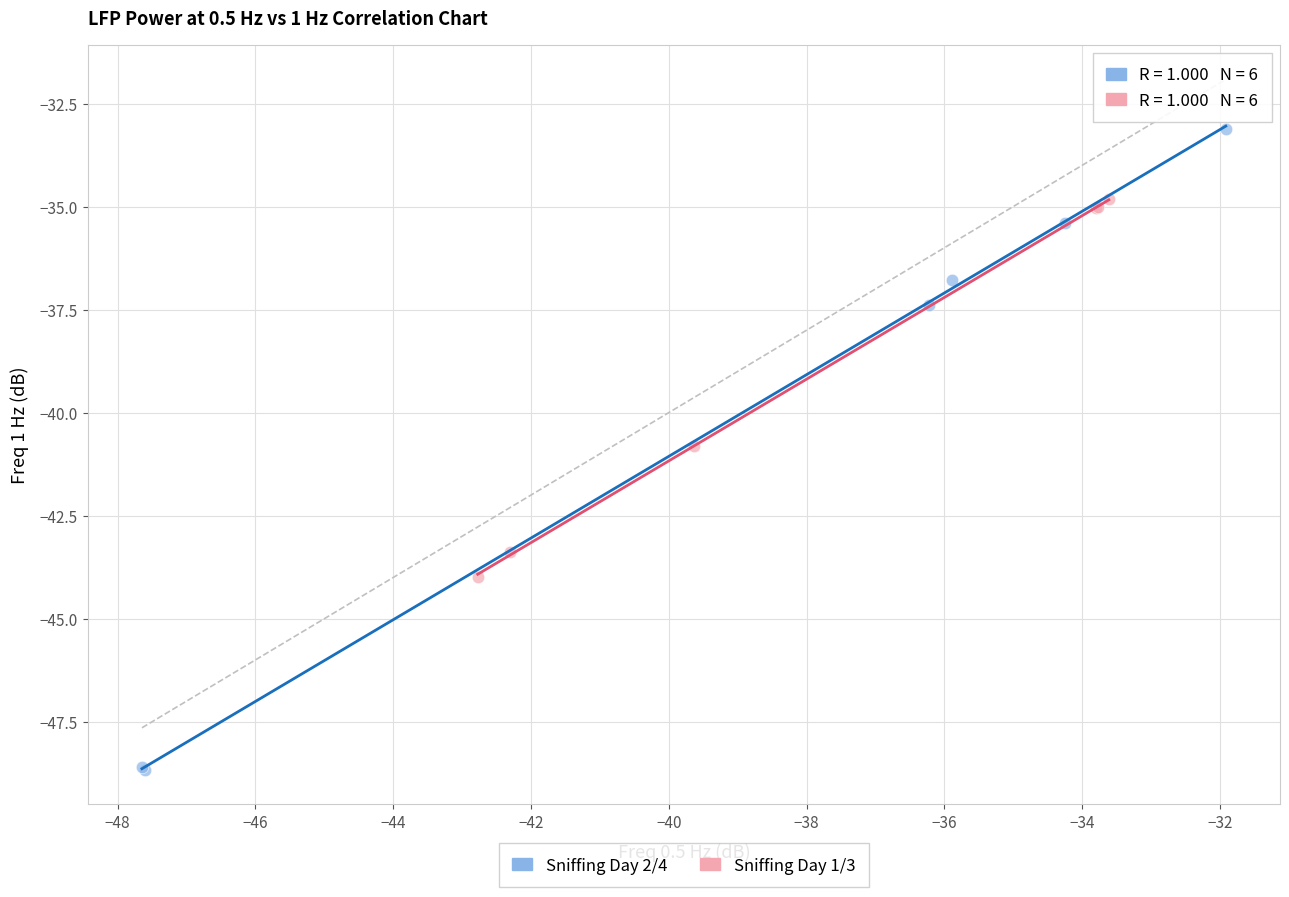

Which series reaches the minimum Y coordinate?

Sniffing Day 2/4